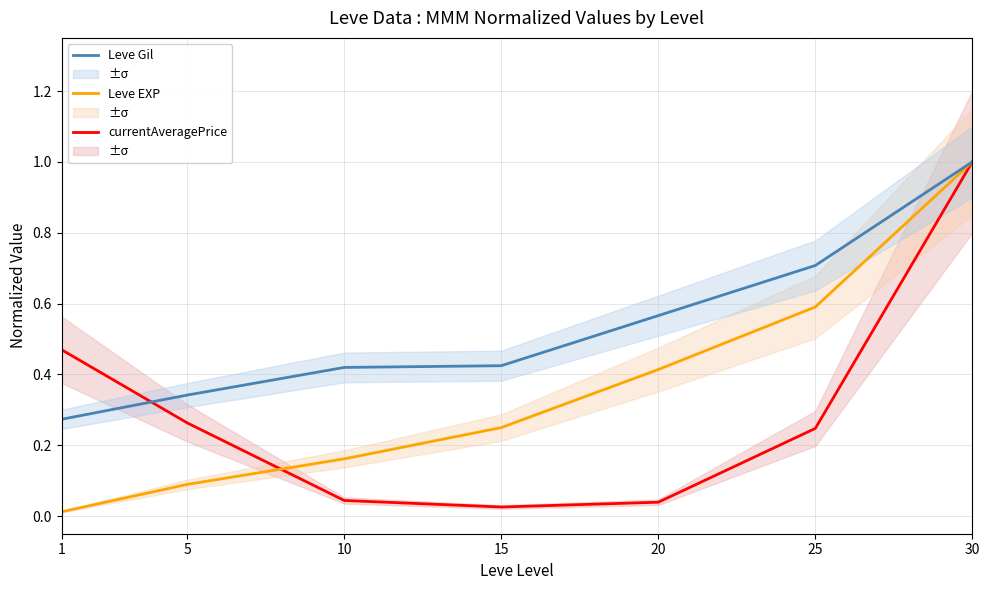

True or false: Leve Gil has more than 0 points higher than both neighbors.

False